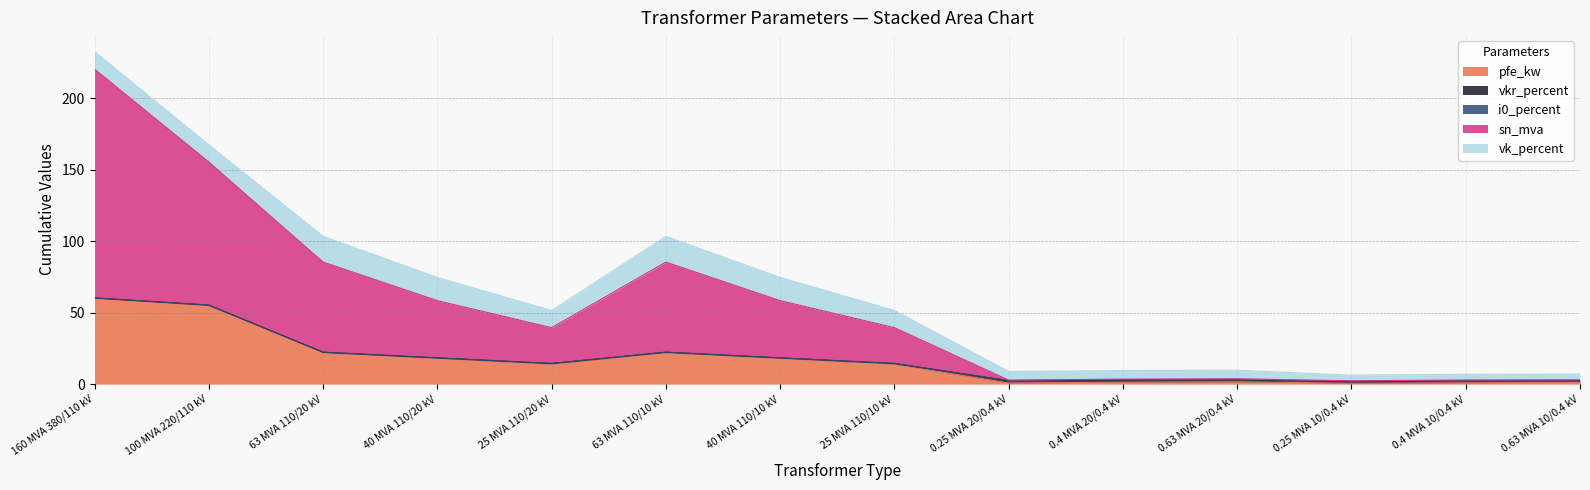

How many series are shown in this chart?

5